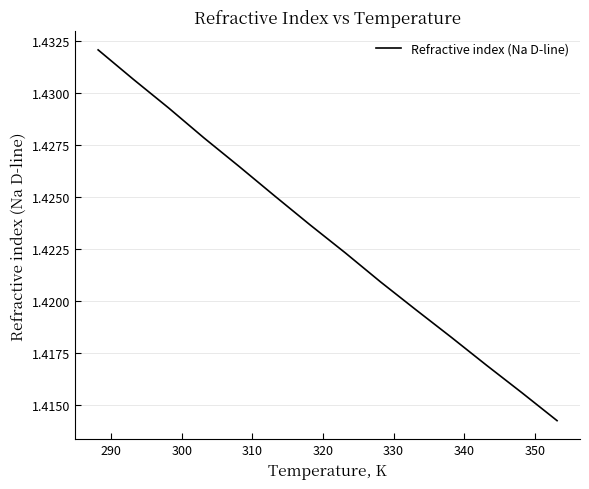

What is the average value?

1.4